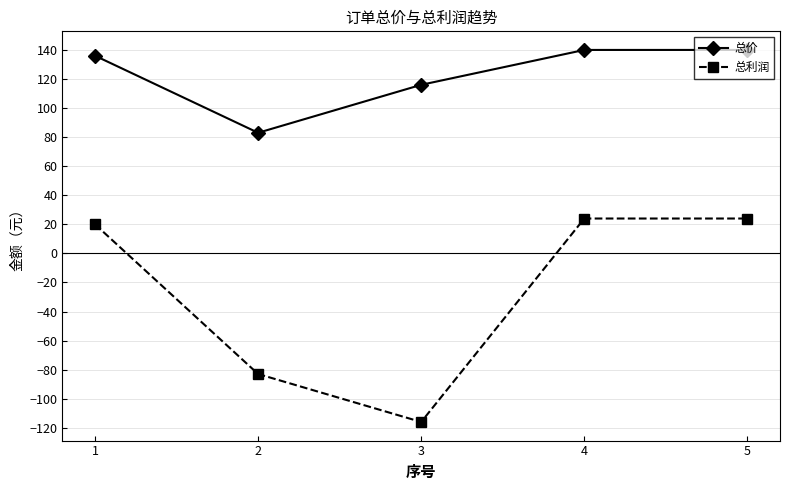

How many categories are shown in the chart?

5